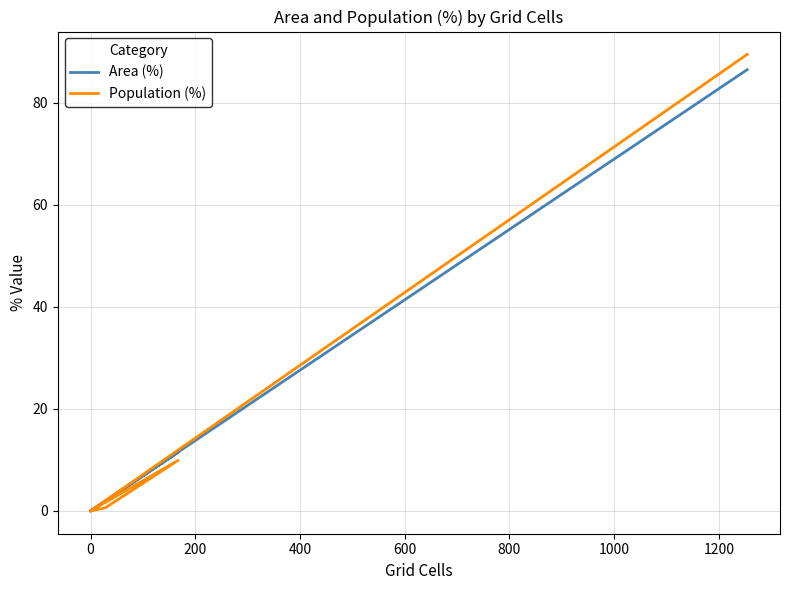

Is this an area chart (filled region under the line)?

No